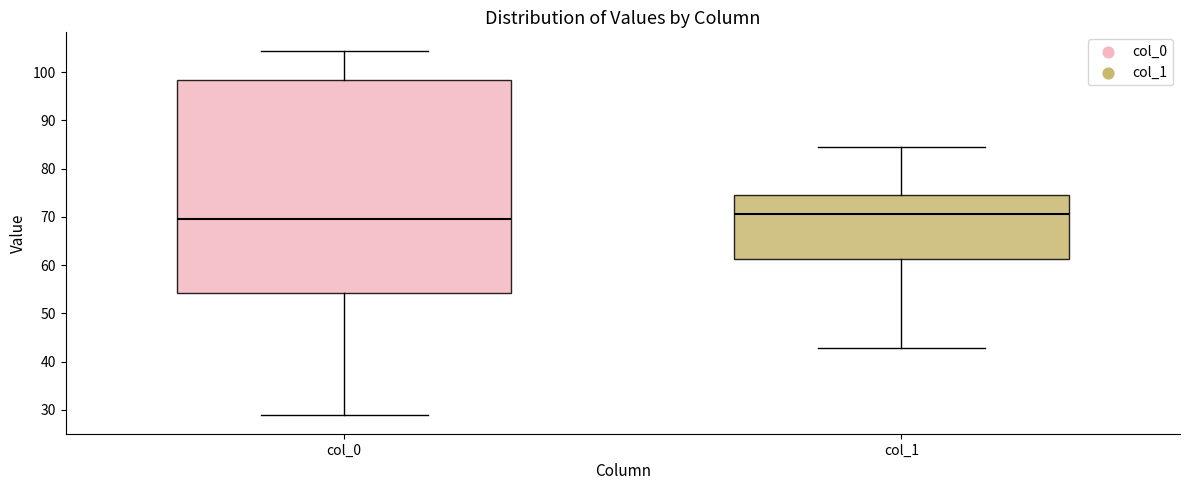

Where does the lower whisker of the box for col_0 end on the y-axis? The values are not printed on the chart, so give them approximately, as read against the axis.

29